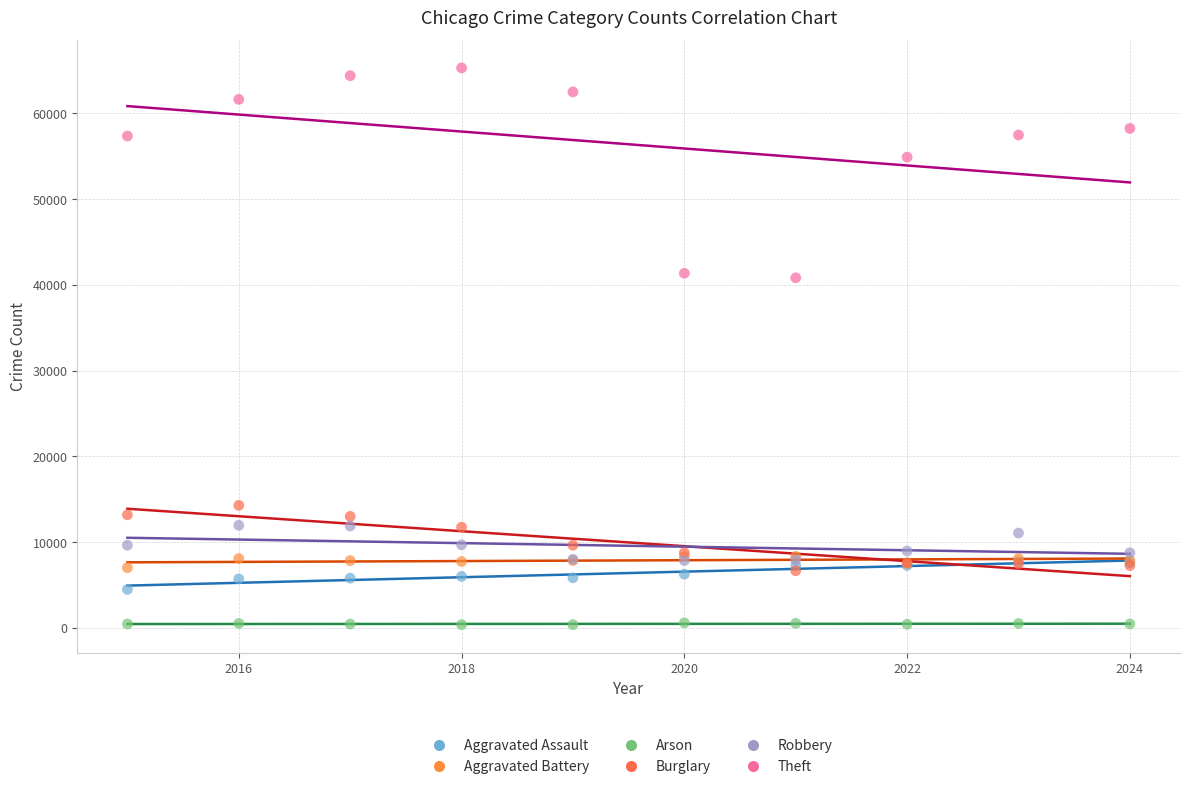

In the Theft series, what Y value is closest to 53054?

54888